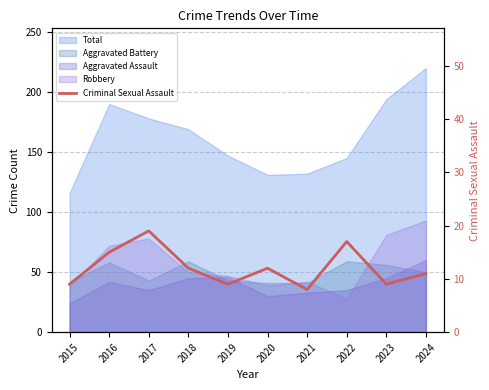

Which category has the lowest value across all series?

2021